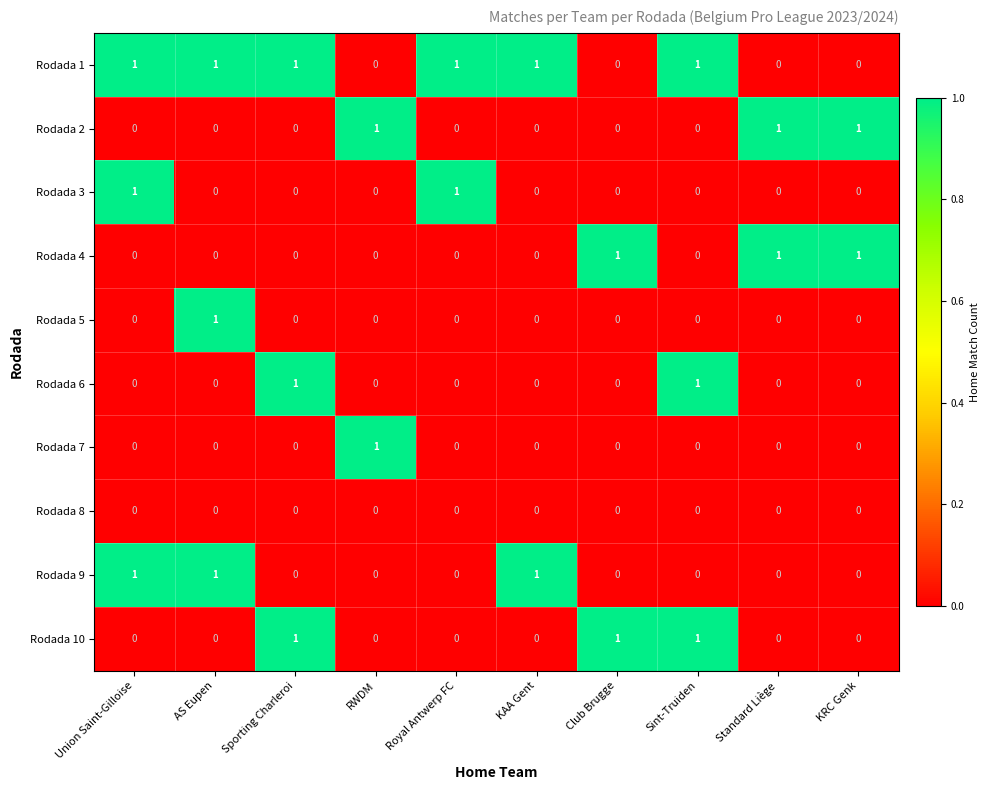

How many Rodada 6 values are between 0 and 1?

10